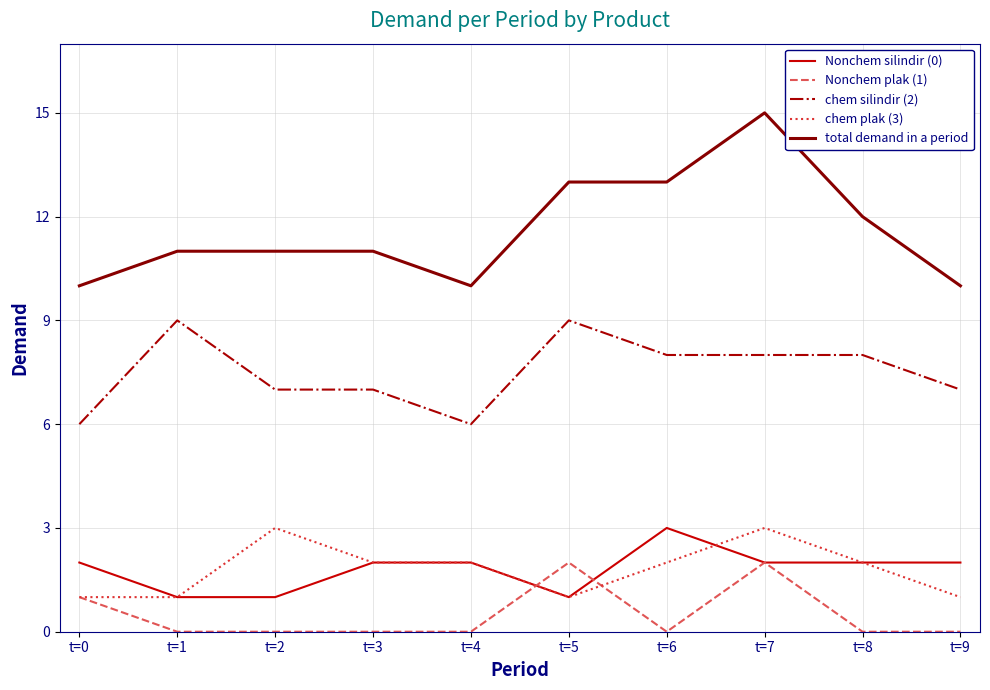

What is the difference between the highest and lowest values at t=2?

11